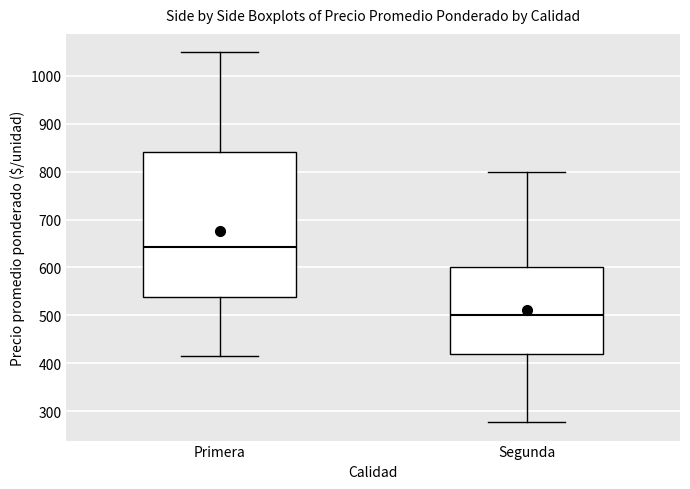

Where does the lower whisker of the box for Segunda end on the y-axis? The values are not printed on the chart, so give them approximately, as read against the axis.

280